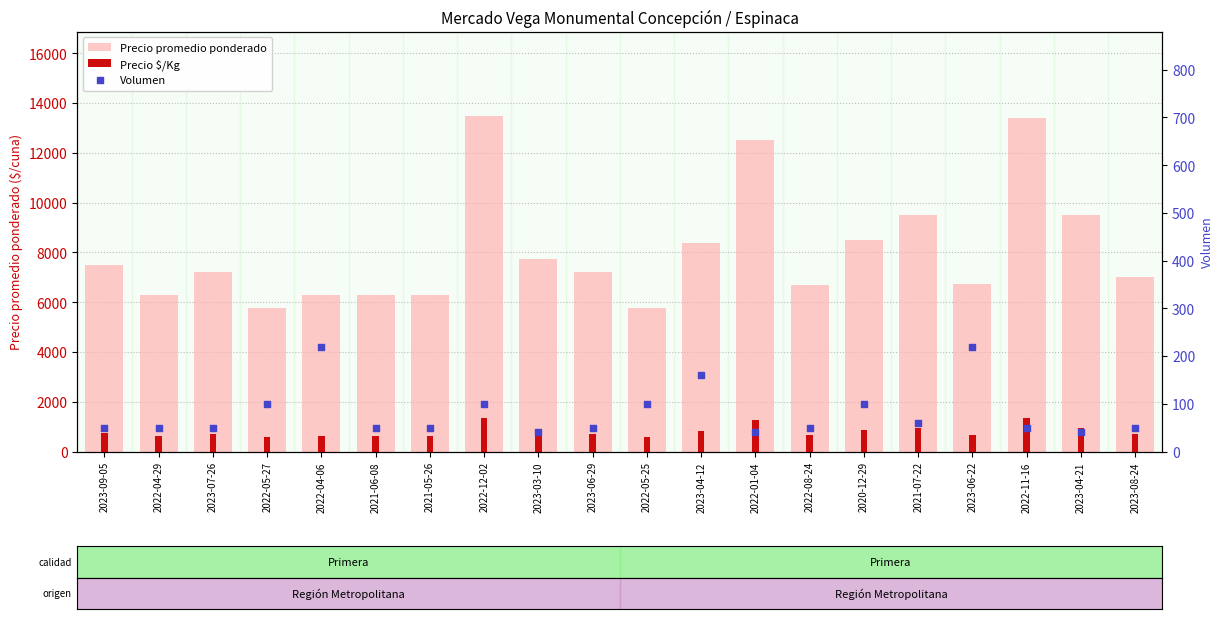

Which series has the largest Y range (max minus min)?

Precio promedio ponderado